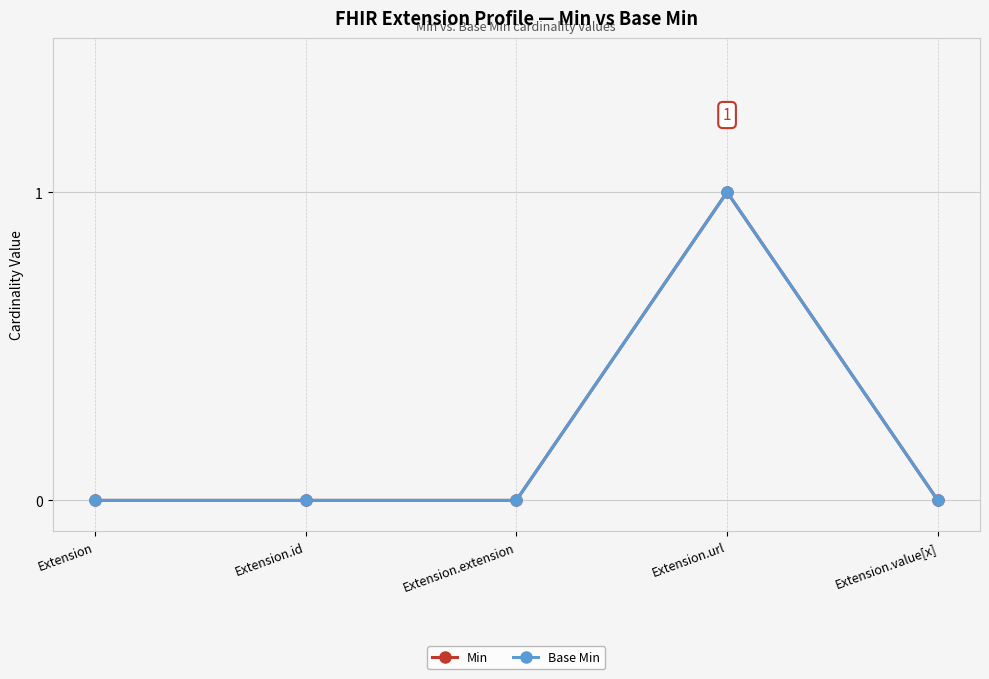

What is the total value across all series at Extension.url?

2